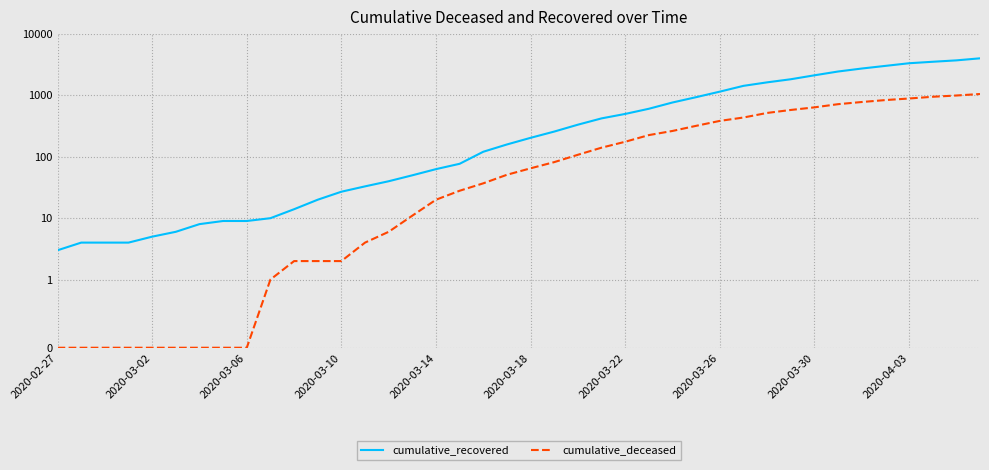

Reading left to right, list all the values displayed in this chart.

cumulative_recovered: 3	4	4	4	5	6	8	9	9	10	14	20	27	33	40	50	63	77	121	159	204	258	334	423	500	607	768	938	1154	1434	1635	1837	2130	2456	2746	3033	3349	3540	3730	4028
cumulative_deceased: 0	0	0	0	0	0	0	0	0	1	2	2	2	4	6	11	20	28	37	51	65	82	108	141	176	226	264	320	385	437	519	580	640	721	782	841	892	952	998	1056